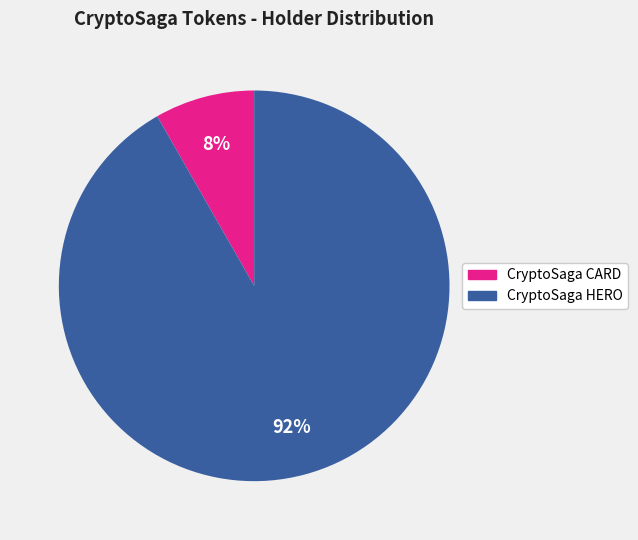

How many slices are in this pie chart?

2